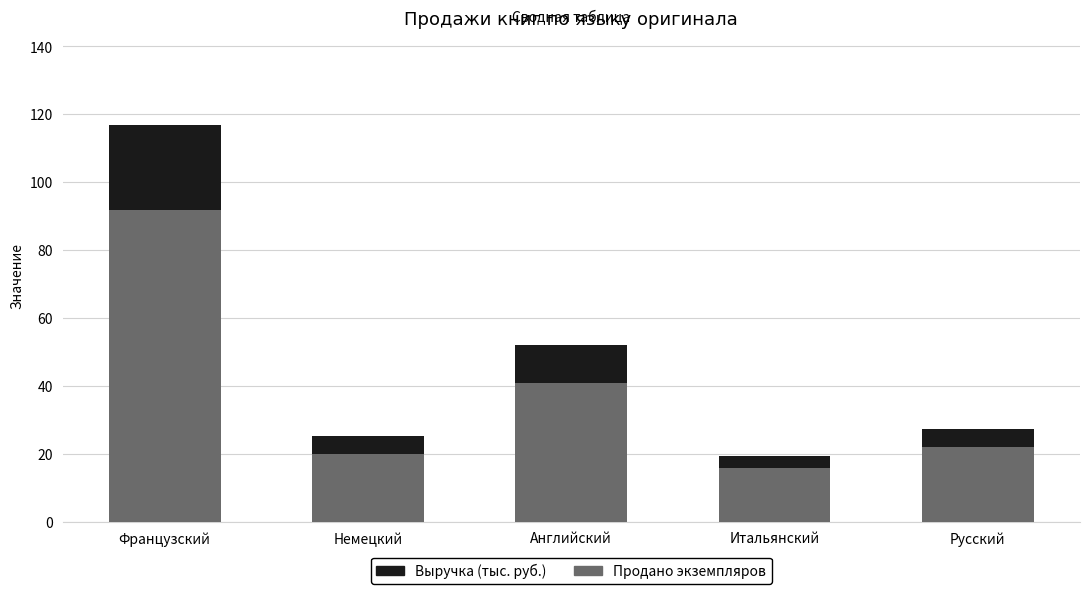

True or false: Продано экземпляров has a value of 32.9 at Русский.

False